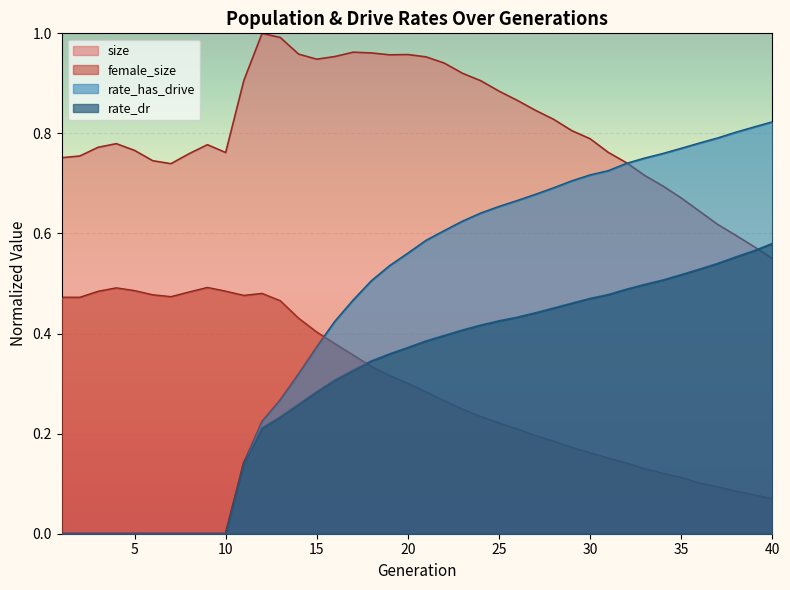

Reading left to right, list all the values displayed in this chart.

size: 1=0.8	2=0.8	3=0.8	4=0.8	5=0.8	6=0.7	7=0.7	8=0.8	9=0.8	10=0.8	11=0.9	12=1.0	13=1.0	14=1.0	15=0.9	16=1.0	17=1.0	18=1.0	19=1.0	20=1.0	21=1.0	22=0.9	23=0.9	24=0.9	25=0.9	26=0.9	27=0.8	28=0.8	29=0.8	30=0.8	31=0.8	32=0.7	33=0.7	34=0.7	35=0.7	36=0.6	37=0.6	38=0.6	39=0.6	40=0.5
female_size: 1=0.5	2=0.5	3=0.5	4=0.5	5=0.5	6=0.5	7=0.5	8=0.5	9=0.5	10=0.5	11=0.5	12=0.5	13=0.5	14=0.4	15=0.4	16=0.4	17=0.4	18=0.3	19=0.3	20=0.3	21=0.3	22=0.3	23=0.2	24=0.2	25=0.2	26=0.2	27=0.2	28=0.2	29=0.2	30=0.2	31=0.2	32=0.1	33=0.1	34=0.1	35=0.1	36=0.1	37=0.1	38=0.1	39=0.1	40=0.1
rate_dr: 1=0.0	2=0.0	3=0.0	4=0.0	5=0.0	6=0.0	7=0.0	8=0.0	9=0.0	10=0.0	11=0.1	12=0.2	13=0.2	14=0.3	15=0.3	16=0.3	17=0.3	18=0.3	19=0.4	20=0.4	21=0.4	22=0.4	23=0.4	24=0.4	25=0.4	26=0.4	27=0.4	28=0.5	29=0.5	30=0.5	31=0.5	32=0.5	33=0.5	34=0.5	35=0.5	36=0.5	37=0.5	38=0.6	39=0.6	40=0.6
rate_has_drive: 1=0.0	2=0.0	3=0.0	4=0.0	5=0.0	6=0.0	7=0.0	8=0.0	9=0.0	10=0.0	11=0.1	12=0.2	13=0.3	14=0.3	15=0.4	16=0.4	17=0.5	18=0.5	19=0.5	20=0.6	21=0.6	22=0.6	23=0.6	24=0.6	25=0.7	26=0.7	27=0.7	28=0.7	29=0.7	30=0.7	31=0.7	32=0.7	33=0.8	34=0.8	35=0.8	36=0.8	37=0.8	38=0.8	39=0.8	40=0.8